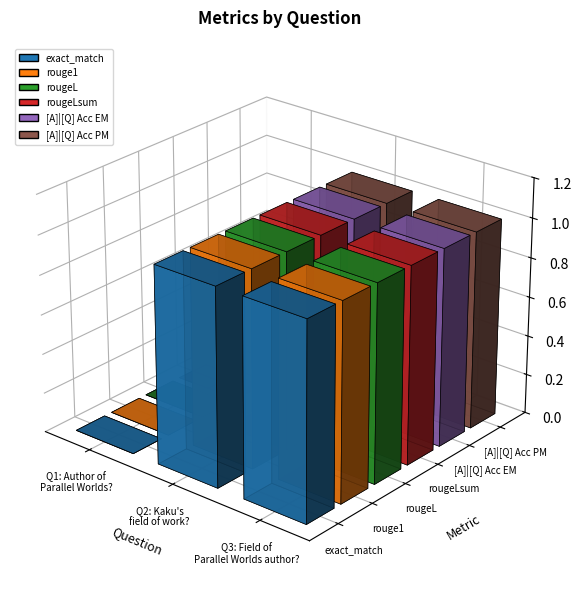

What is the value of the exact_match bar at the 3rd from the left?

1.0